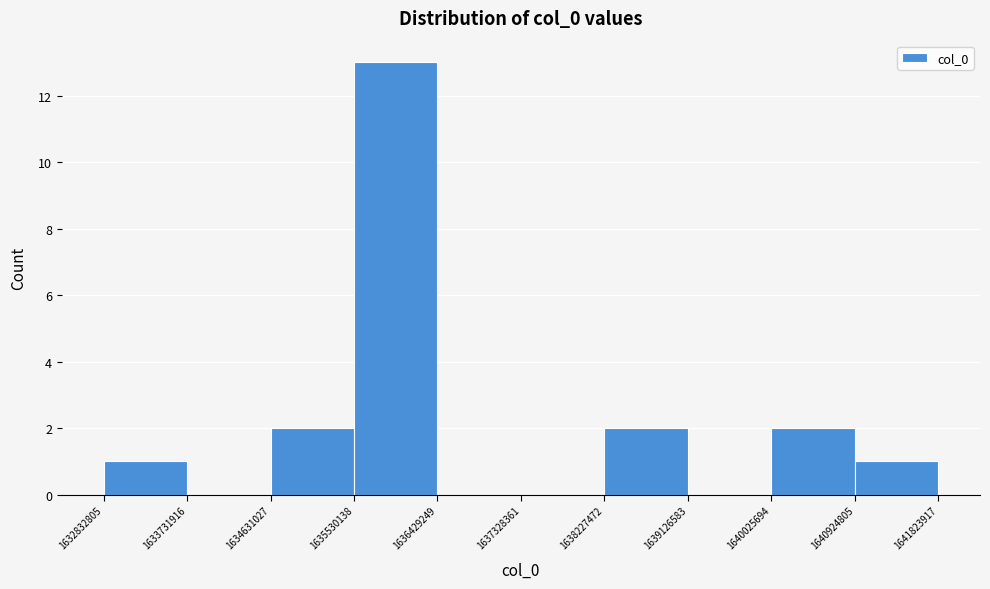

Reading left to right, transcribe this chart: for each bar, give the range it covers on the x-axis and its height. The values are not printed on the chart, so give them approximately, as read against the axis.

1632832805 to 1633731916: 1
1633731916 to 1634631027: 0
1634631027 to 1635530138: 2
1635530138 to 1636429249: 13
1636429249 to 1637328361: 0
1637328361 to 1638227472: 0
1638227472 to 1639126583: 2
1639126583 to 1640025694: 0
1640025694 to 1640924805: 2
1640924805 to 1641823917: 1